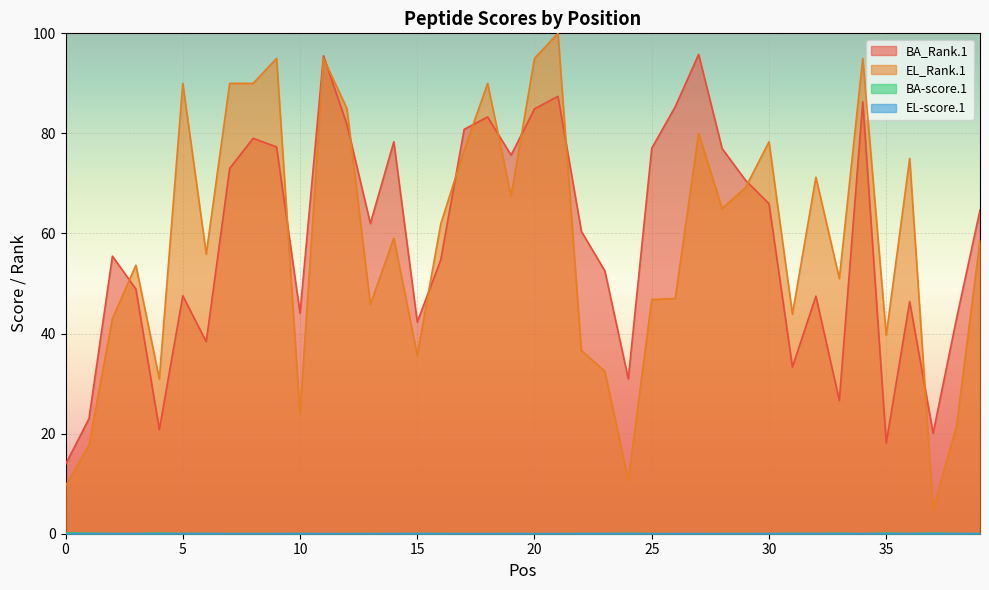

Does the chart display data point markers on the line(s)?

No